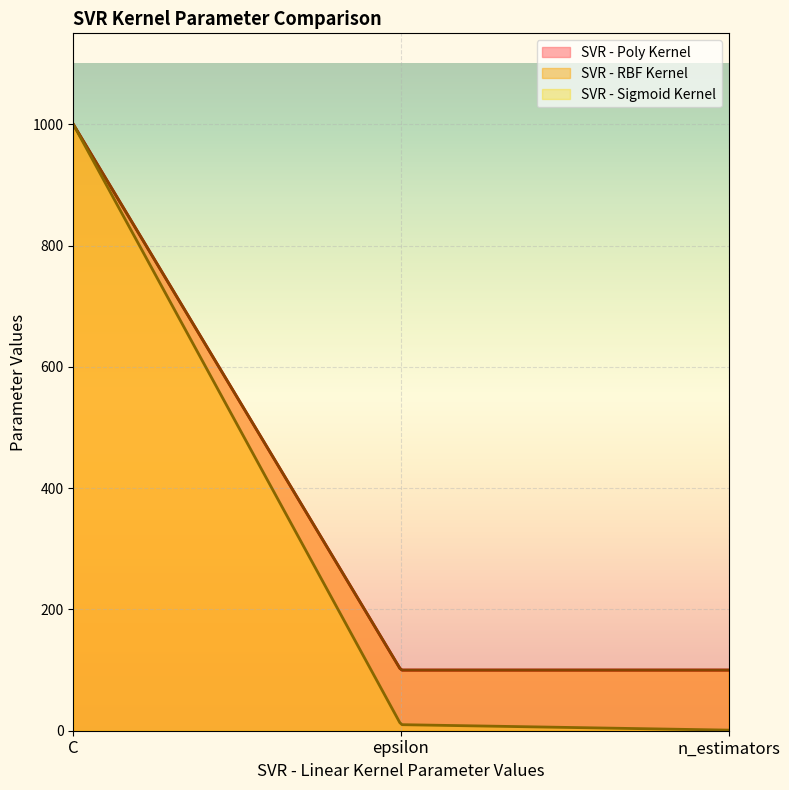

What is the average value of the SVR - RBF Kernel series?

400